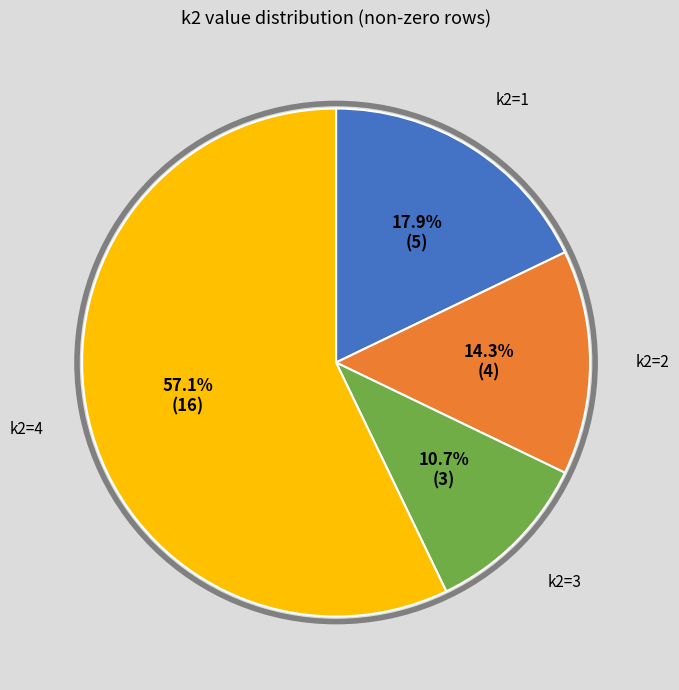

To the nearest percent, what is the difference between the largest and smallest slice percentages?

46%